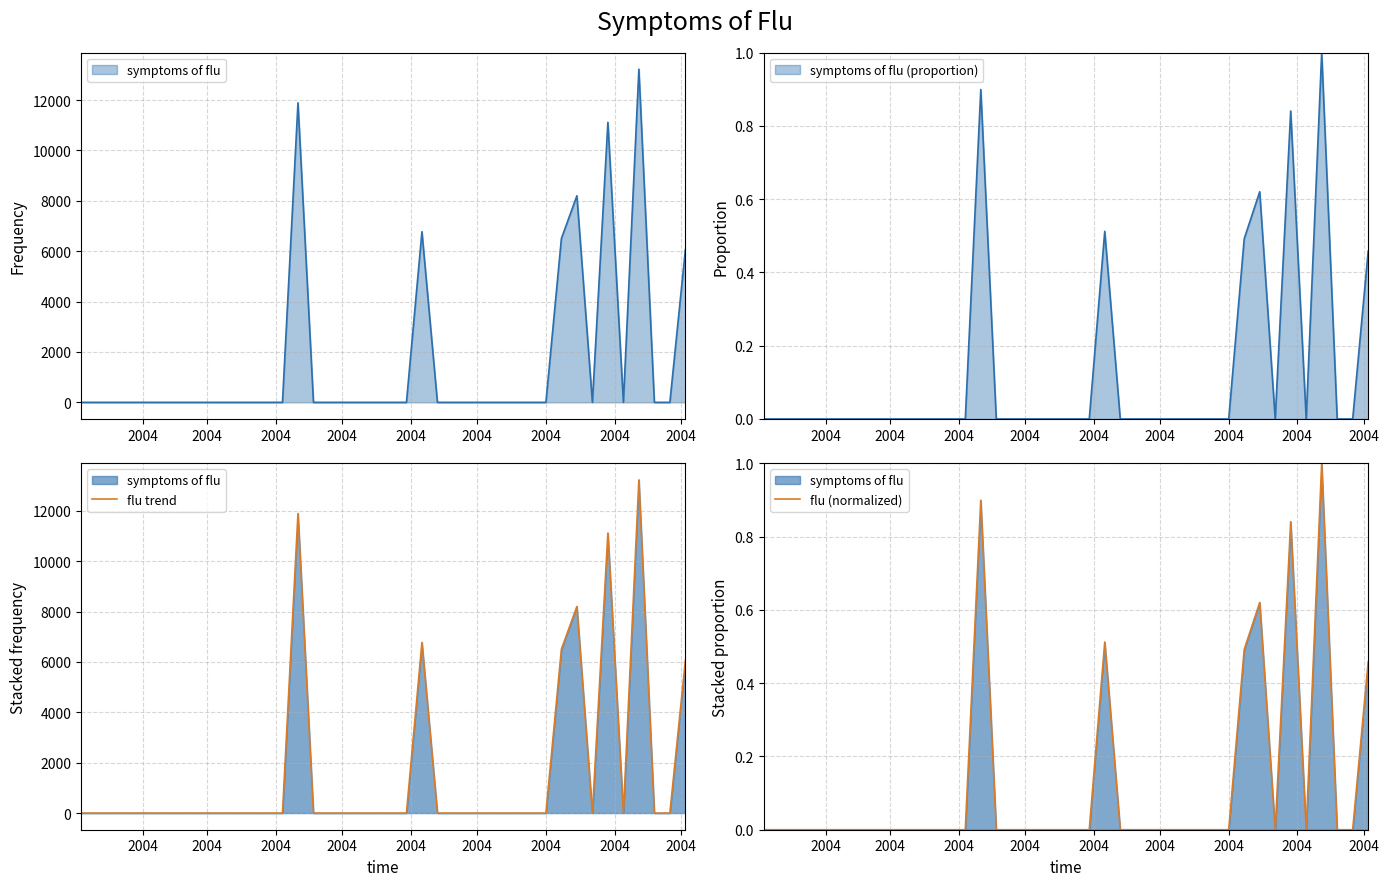

At which label is flu (normalized) closest to 0?

2004